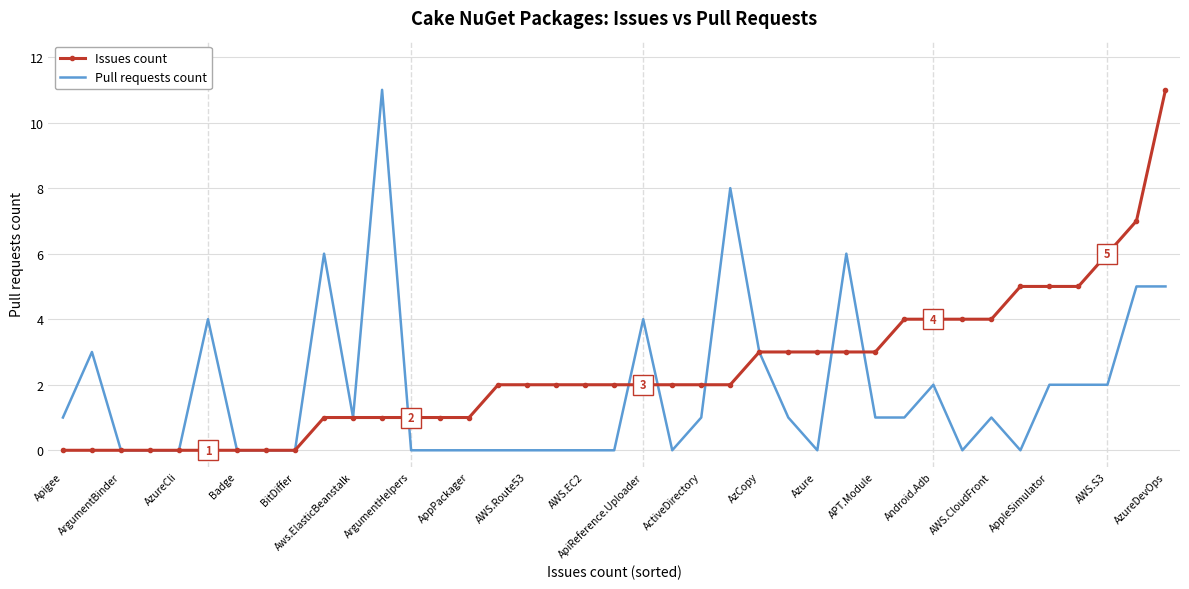

Which series has the largest total across all categories?

Issues count